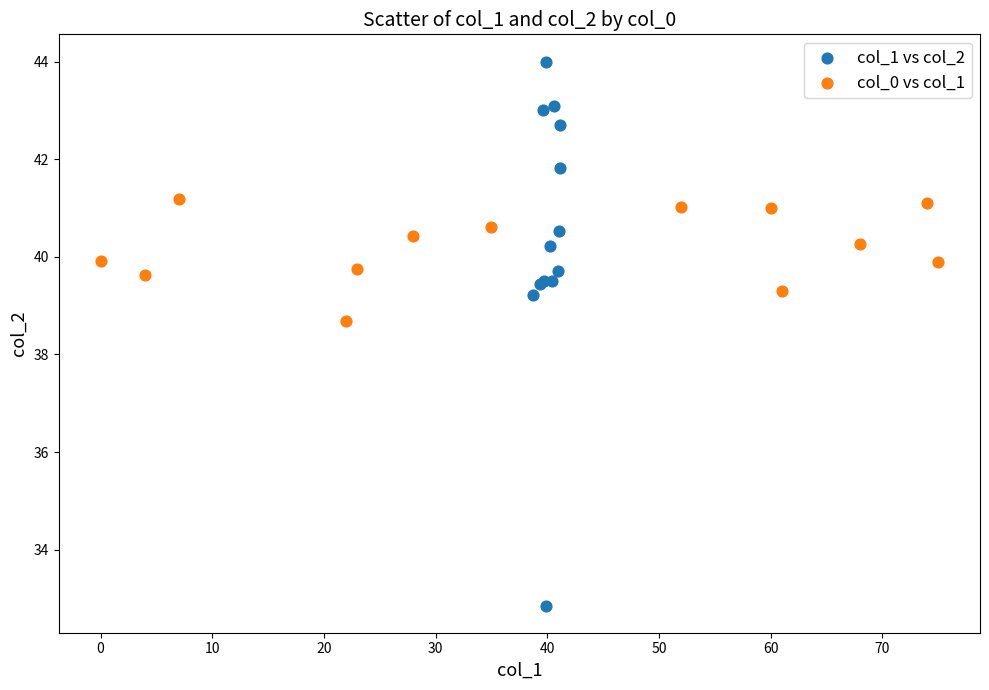

Which series contains the lowest Y value?

col_1 vs col_2